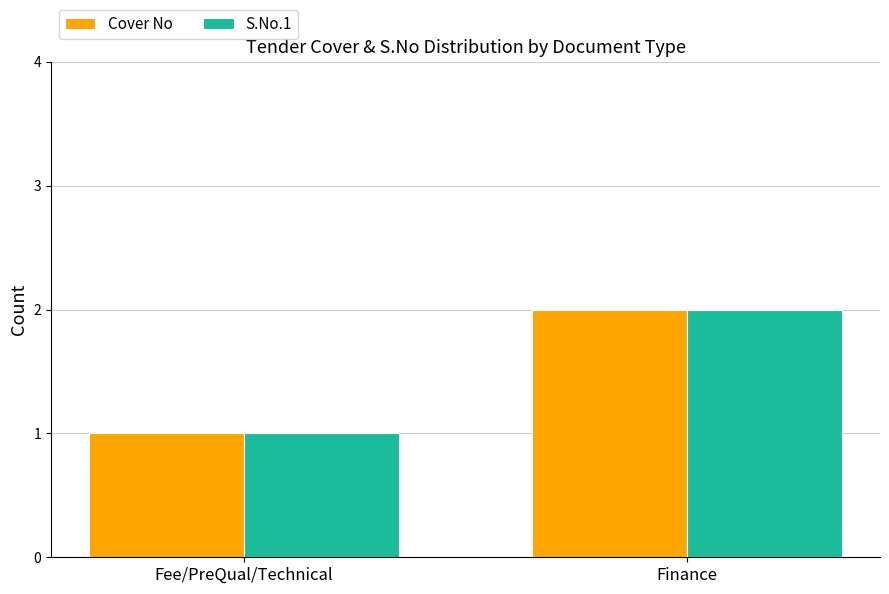

Reading left to right, extract all data points from this chart.

Cover No: 1	2
S.No.1: 1	2